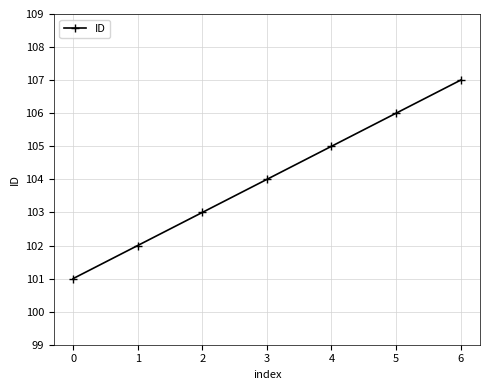

True or false: there are more than 1 points higher than both neighbors.

False